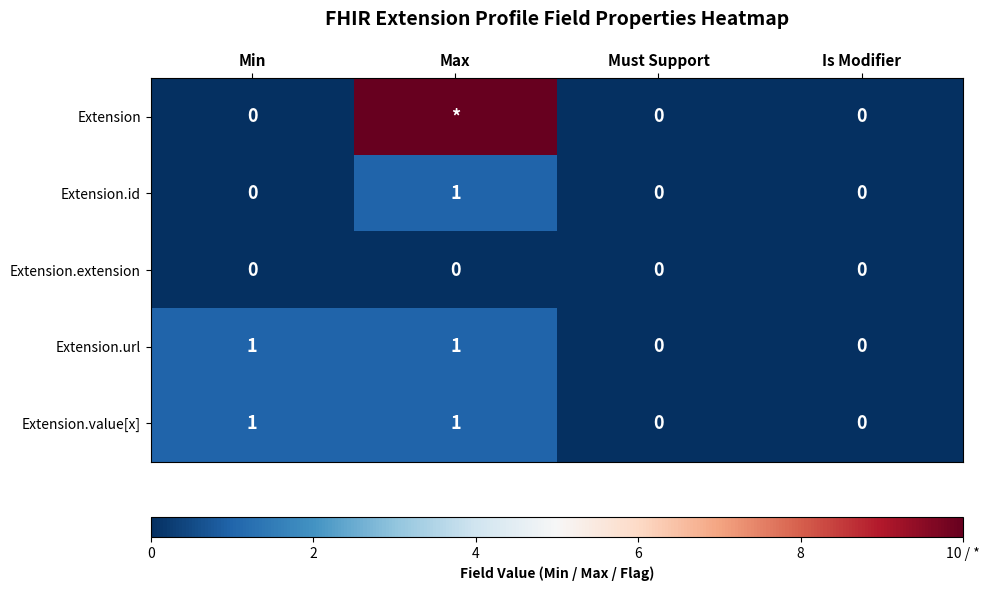

The Extension.value[x] series shows 0 at Must Support. True or false?

True